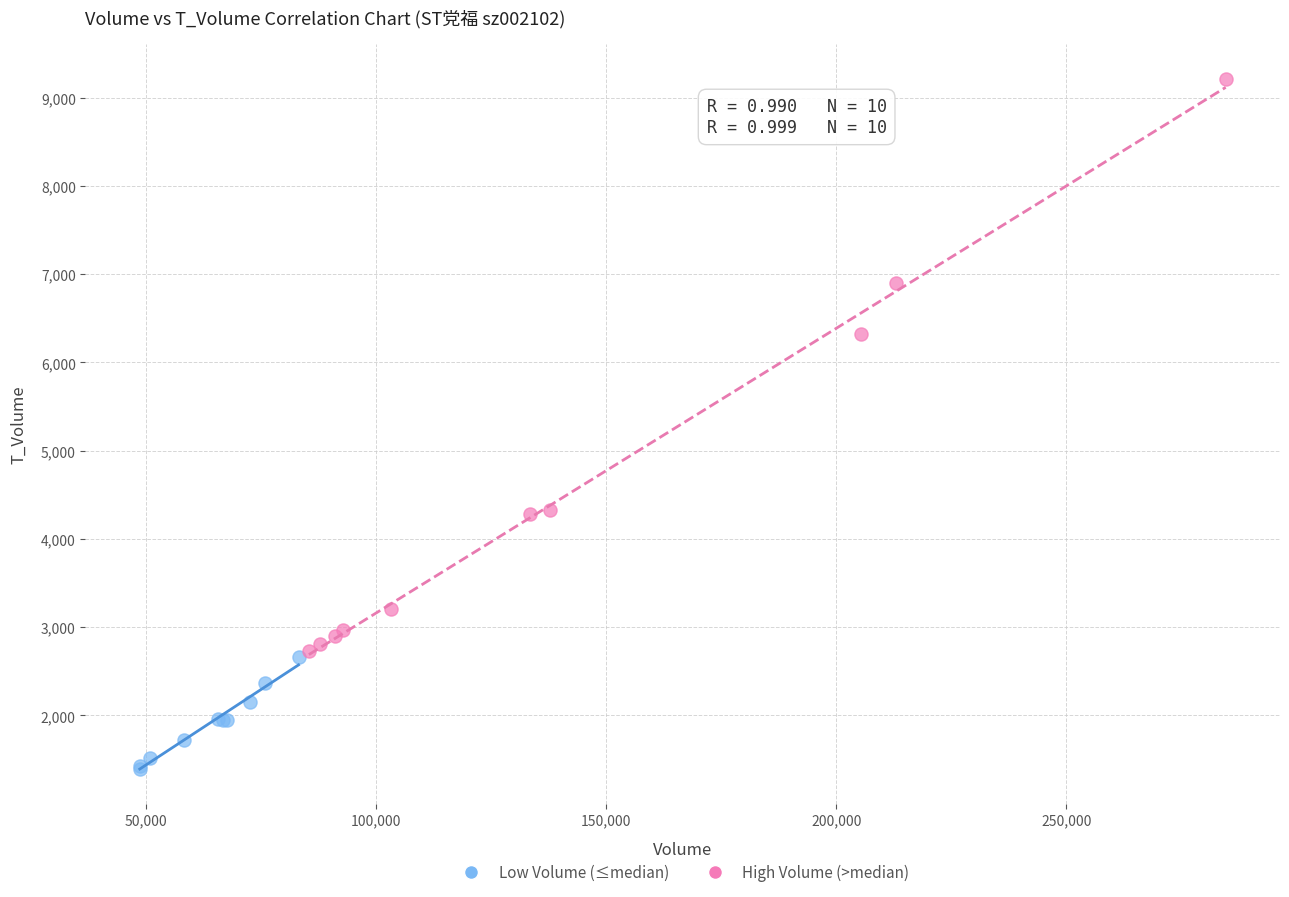

What are all the series names shown in the legend?

Low Volume (≤median), High Volume (>median)